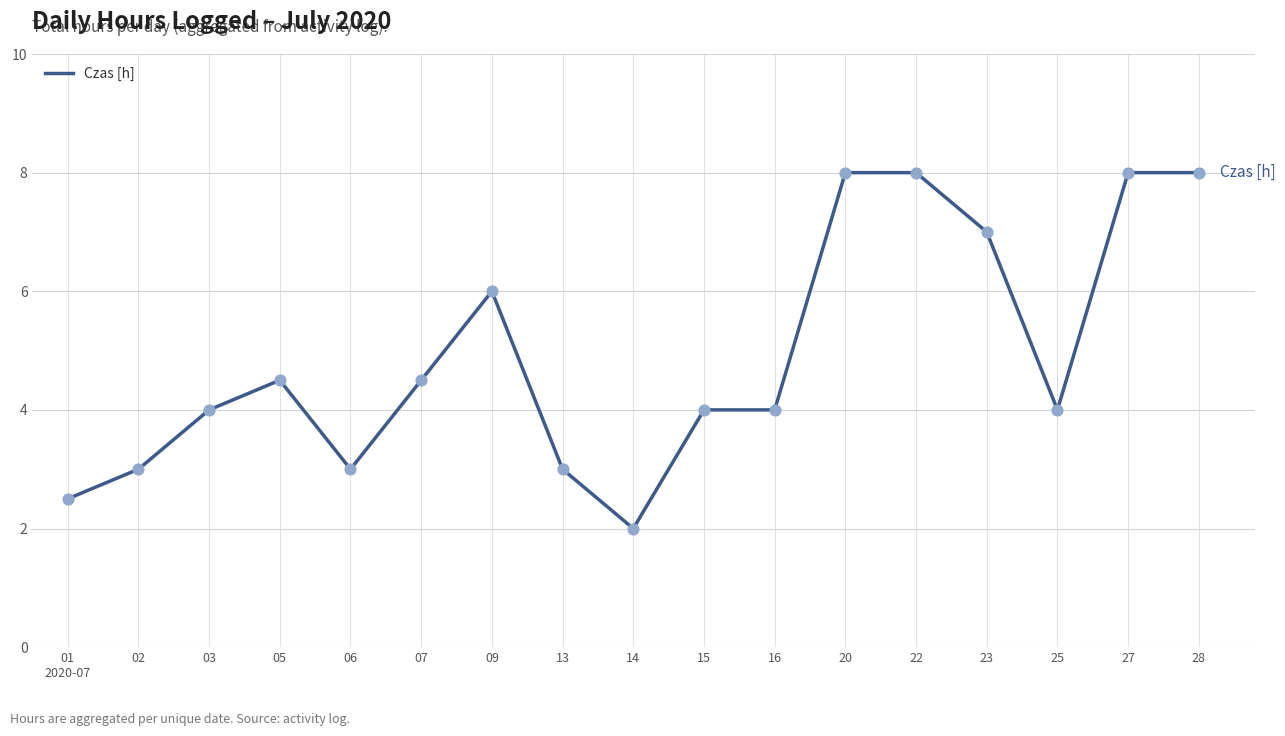

Between 05 and 22, which is larger?

22